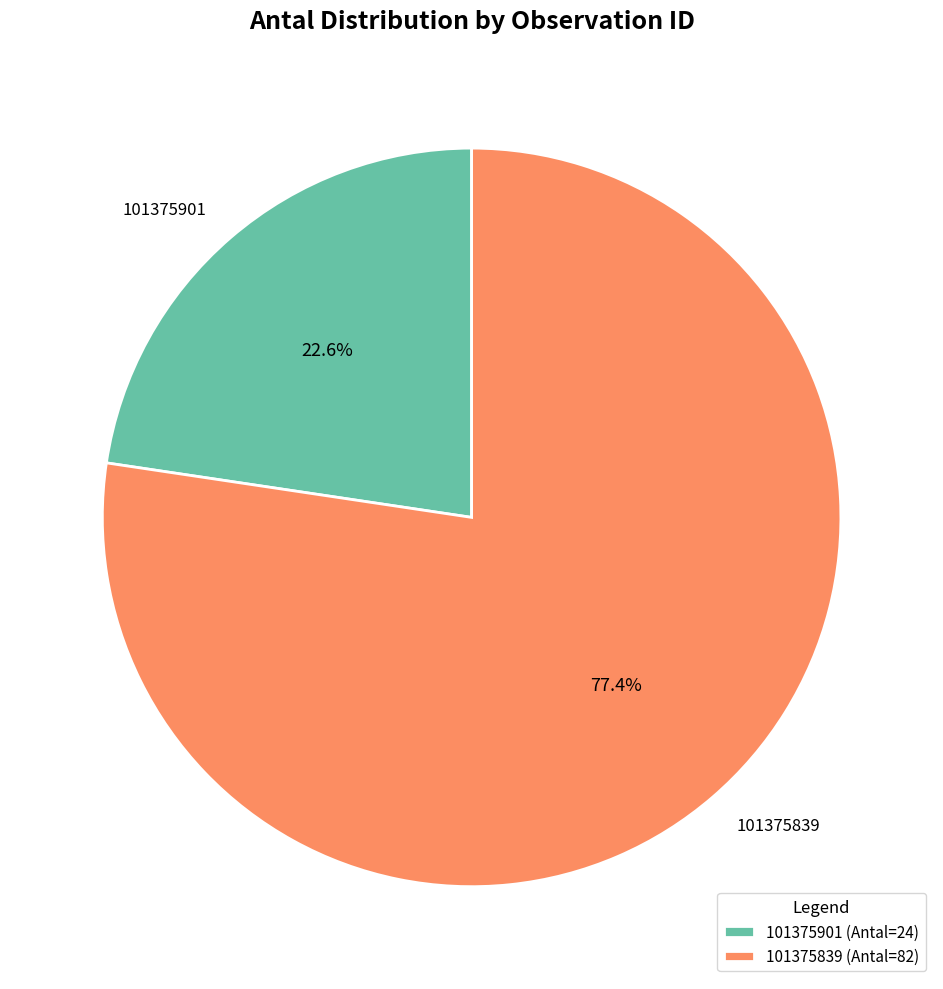

Does any single category account for the majority?

Yes